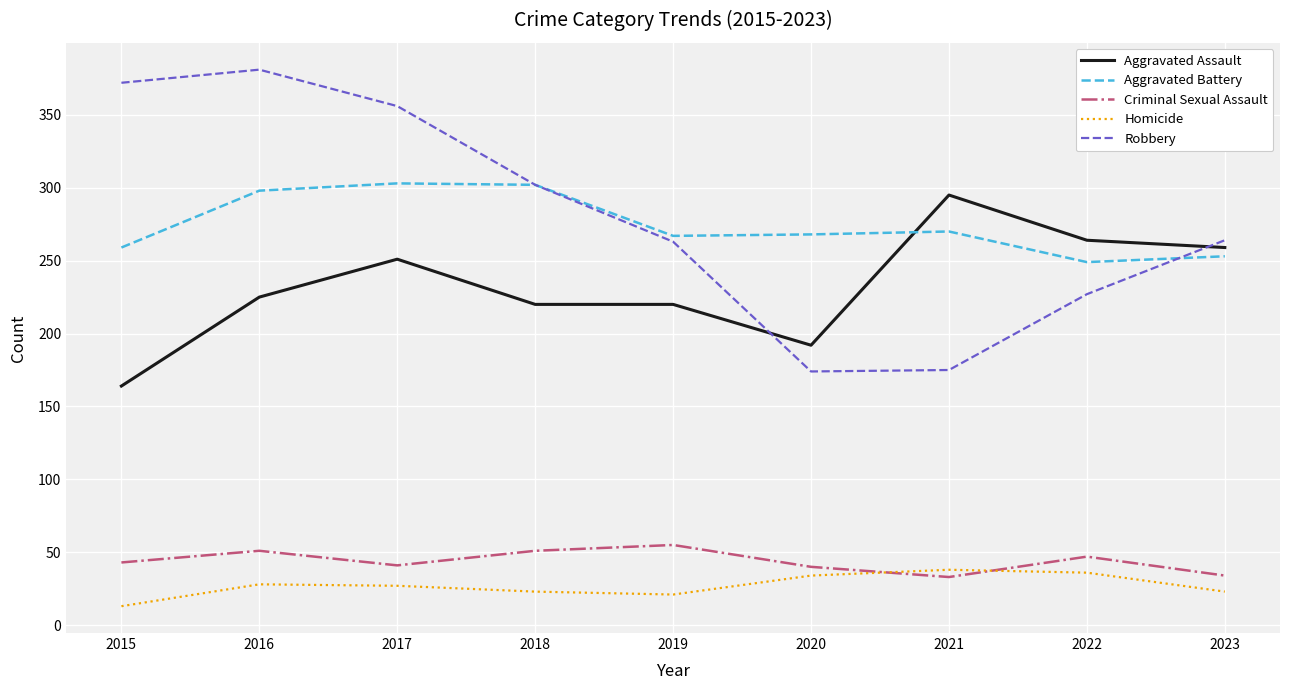

Between 2020 and 2022, which series saw the biggest shift?

Aggravated Assault